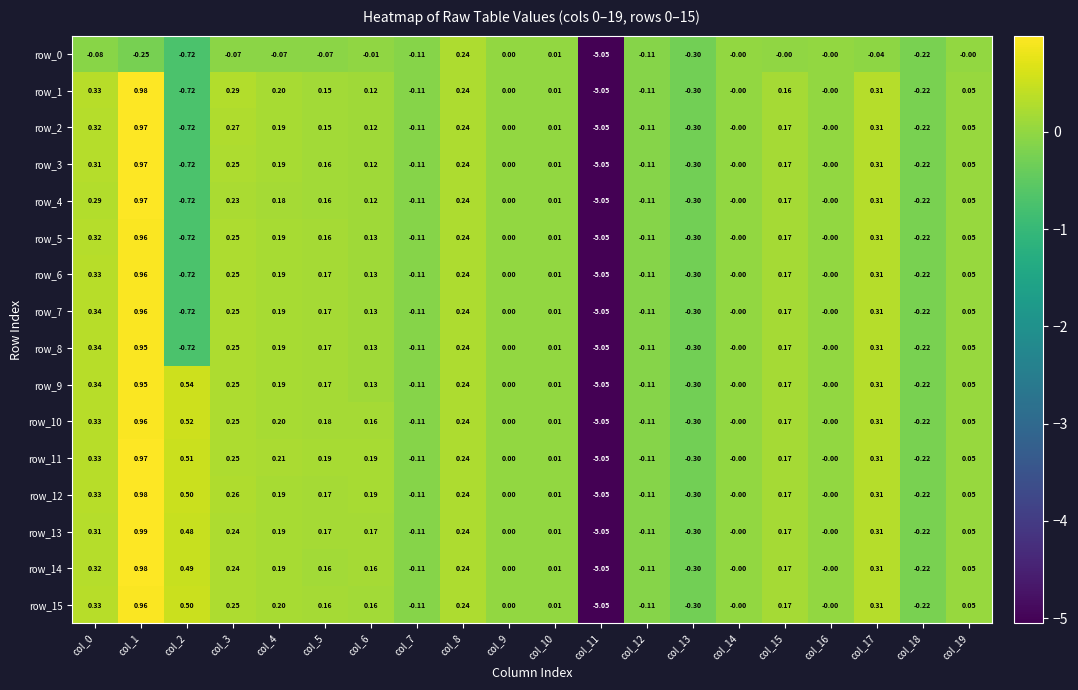

Is the value of row_10 at col_4 greater than the value of row_5 at col_15?

Yes